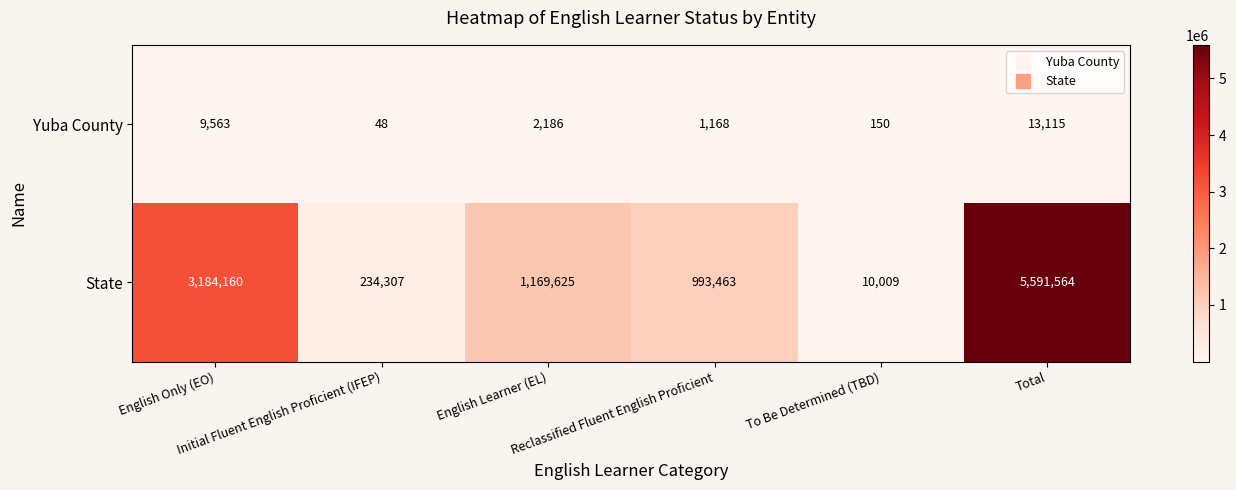

At which category is the sum across all series the highest?

Total